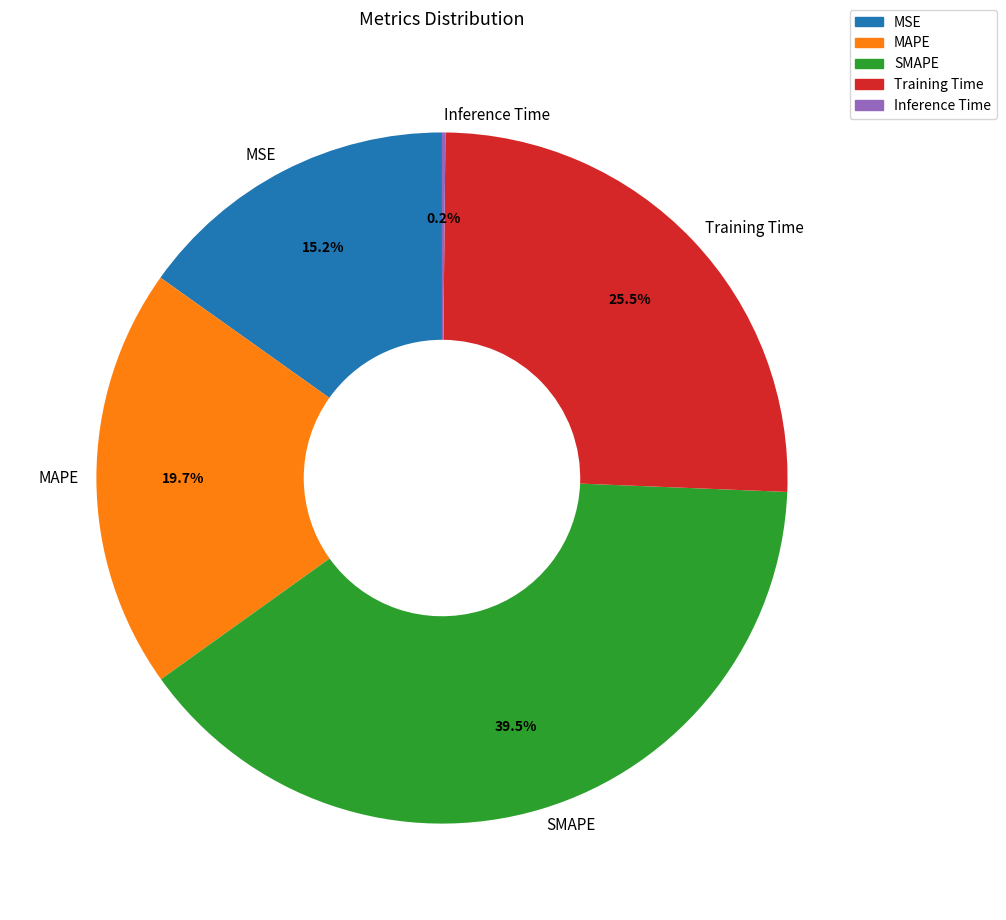

Which category has the biggest portion of the pie?

SMAPE